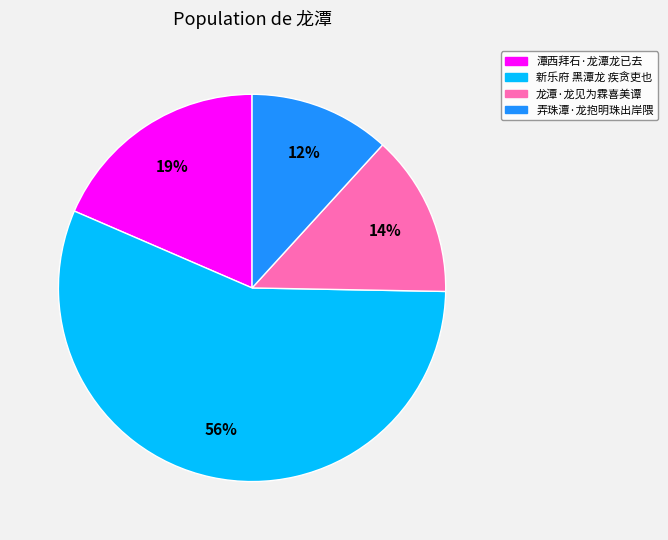

Approximately how many times larger is the value at 弄珠潭·龙抱明珠出岸隈 compared to 龙潭·龙见为霖喜美谭?

0.9